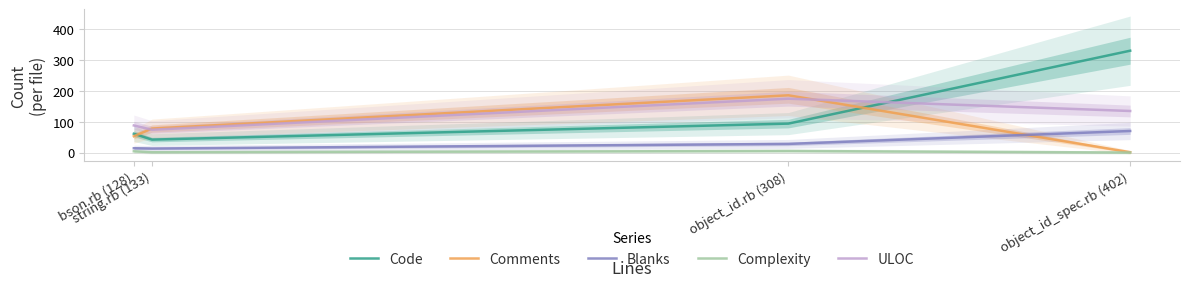

After their last crossing, which series has the higher values: Code or ULOC?

Code